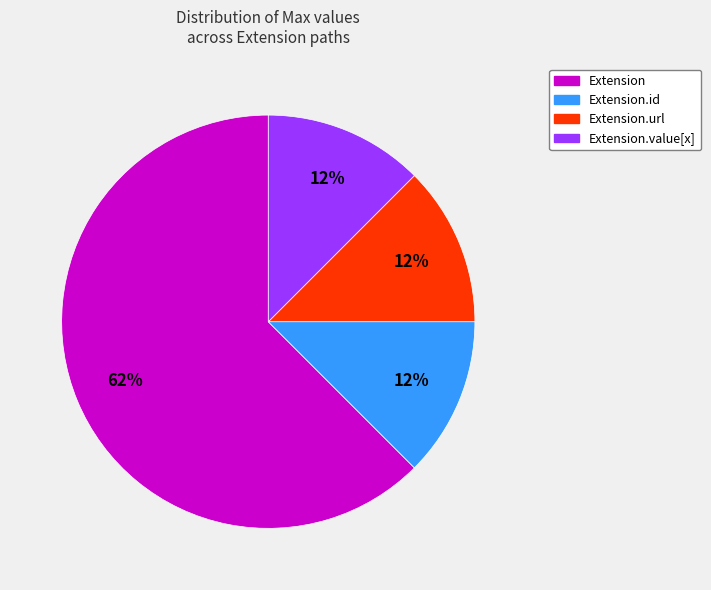

To the nearest percent, what is the average slice percentage?

25%